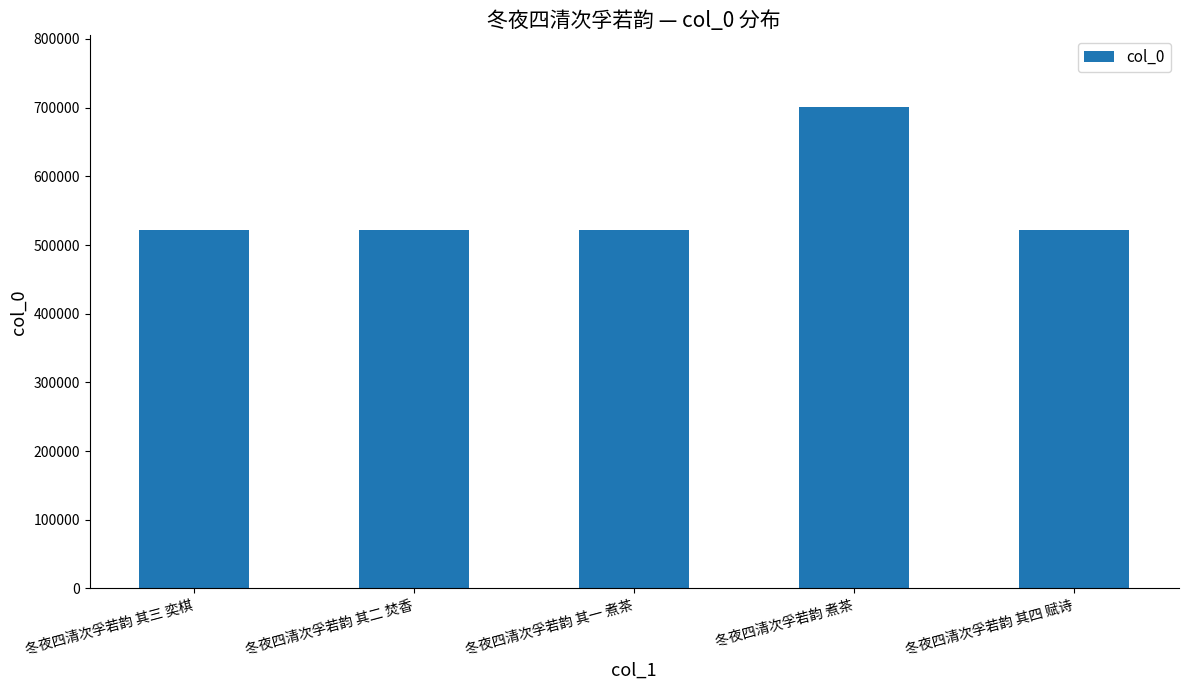

What is the minimum value shown in the chart?

521872